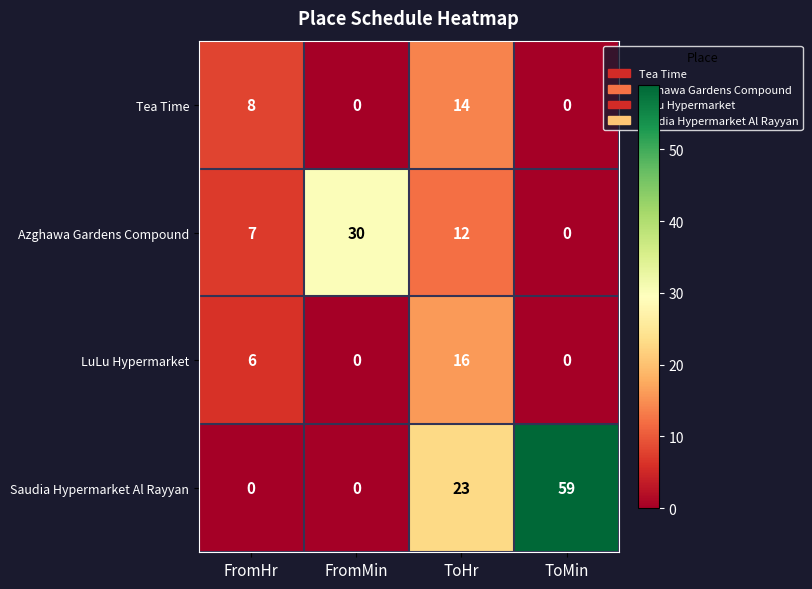

What is the difference between the highest and lowest values at ToMin?

59